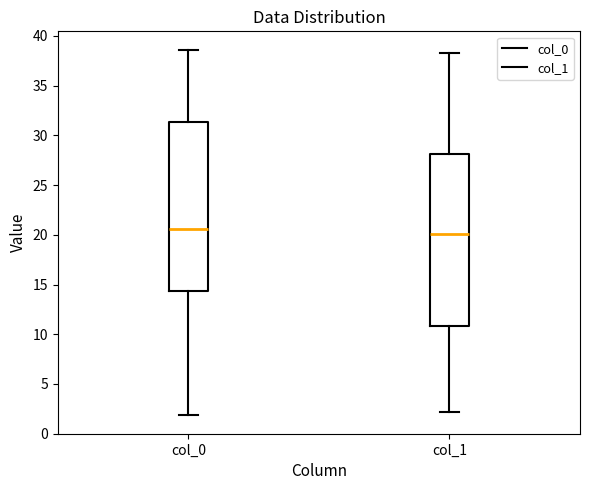

Reading left to right, transcribe this box plot: for each box, give where its median line is, the range the box spans, and where its two whiskers end, as read against the y-axis. The values are not printed on the chart, so give them approximately, as read against the axis.

col_0: median 20.5, box 14.5 to 31.5, whiskers 2.0 to 38.5
col_1: median 20.0, box 11.0 to 28.0, whiskers 2.0 to 38.5